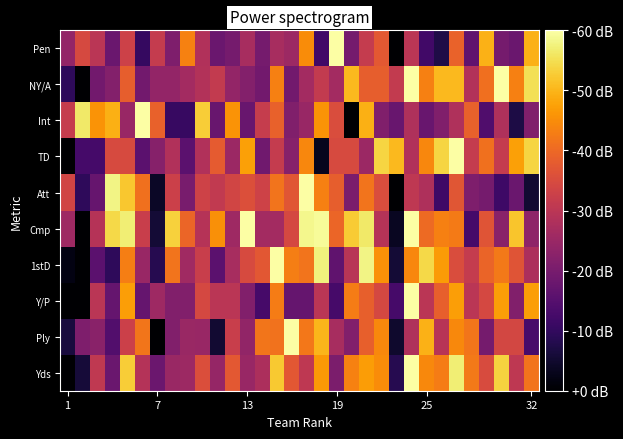

Rank the series by their maximum value, from highest to lowest.

Yds, Ply, Att, 1stD, Cmp, Pen, TD, Int, NY/A, Y/P